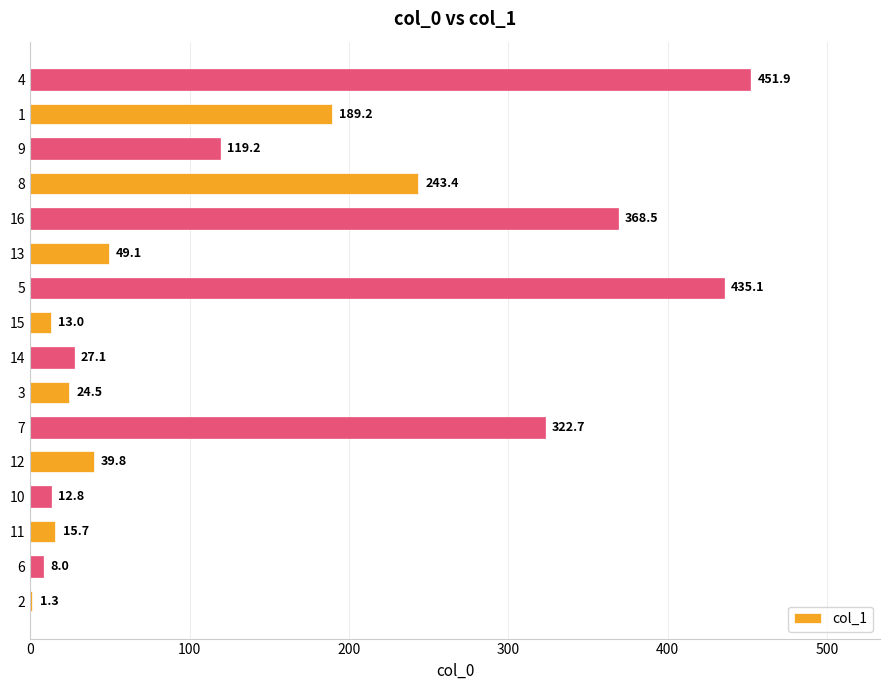

Reading bottom to top, extract all data points from this chart.

2=1.3	6=8.0	11=15.7	10=12.8	12=39.8	7=322.7	3=24.5	14=27.1	15=13.0	5=435.1	13=49.1	16=368.5	8=243.4	9=119.2	1=189.2	4=451.9